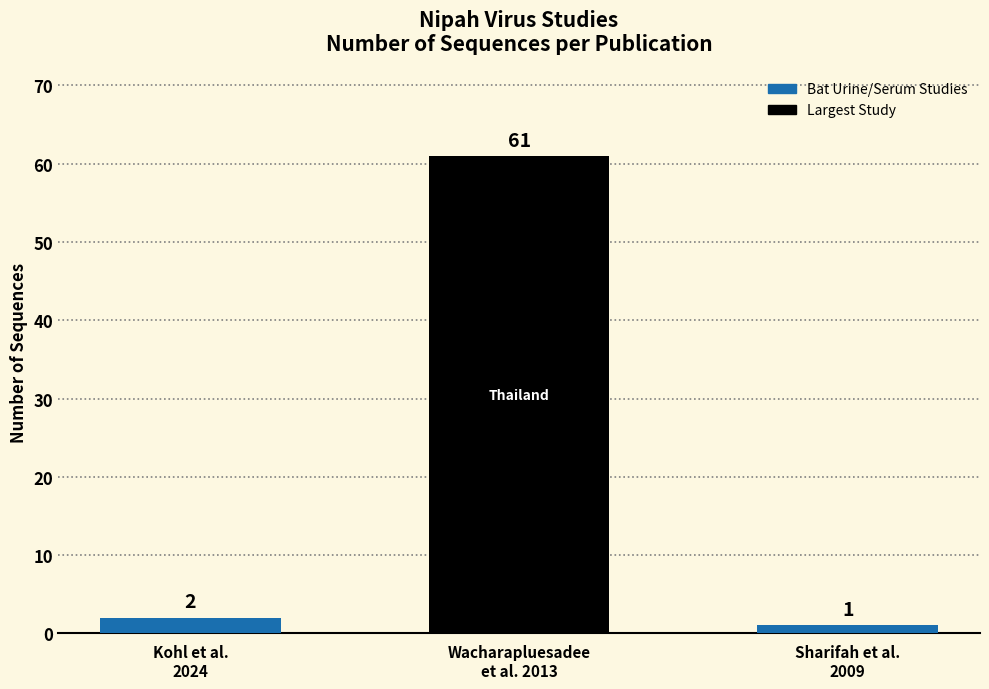

Is it true that the value at Wacharapluesadee
et al. 2013 is 35?

False